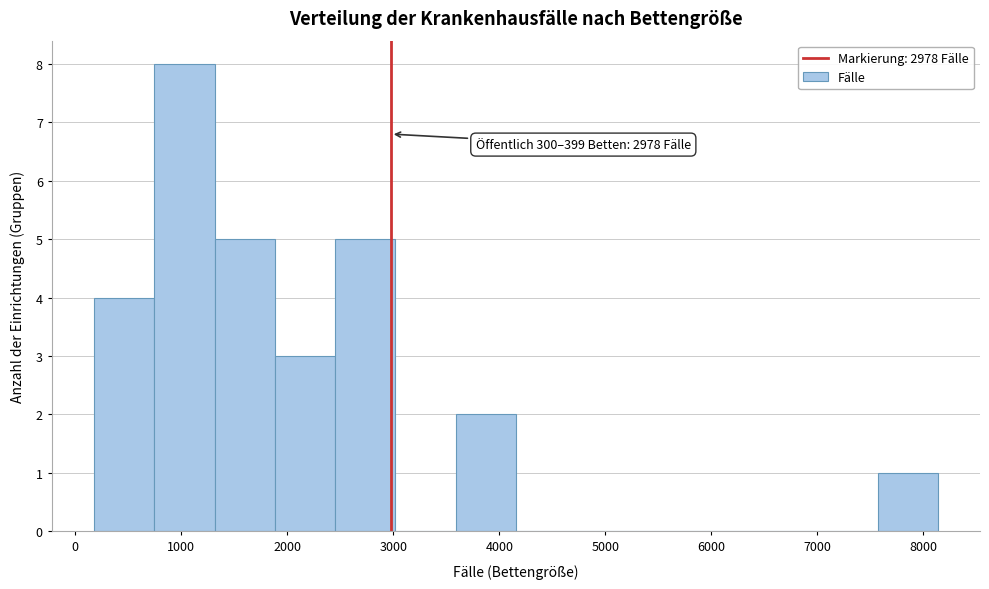

Over which range of the x-axis is the bar tallest?

700 to 1300